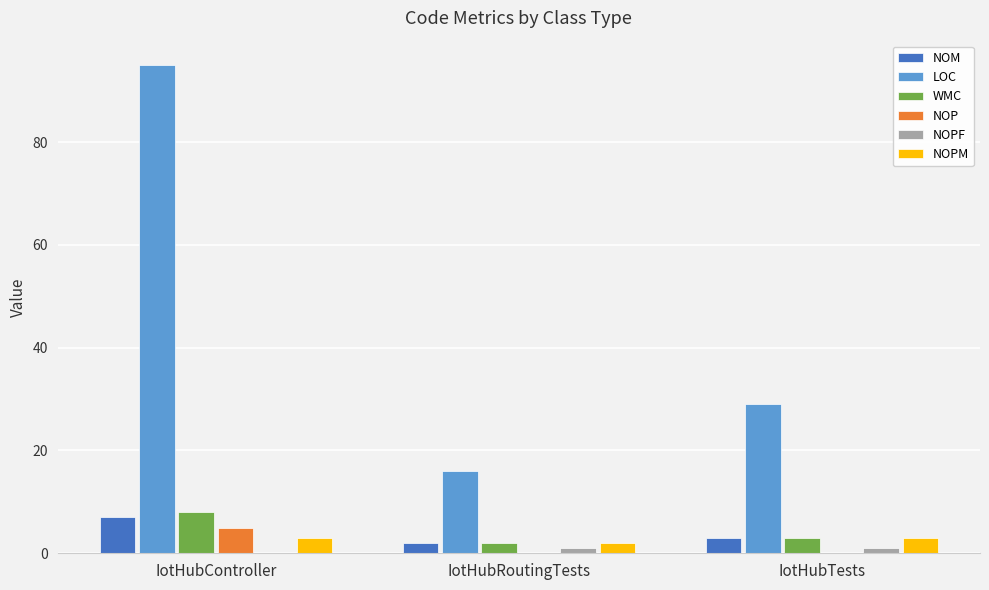

Reading left to right, what are all the values shown in this chart?

NOM: 7	2	3
LOC: 95	16	29
WMC: 8	2	3
NOP: 5	0	0
NOPF: 0	1	1
NOPM: 3	2	3